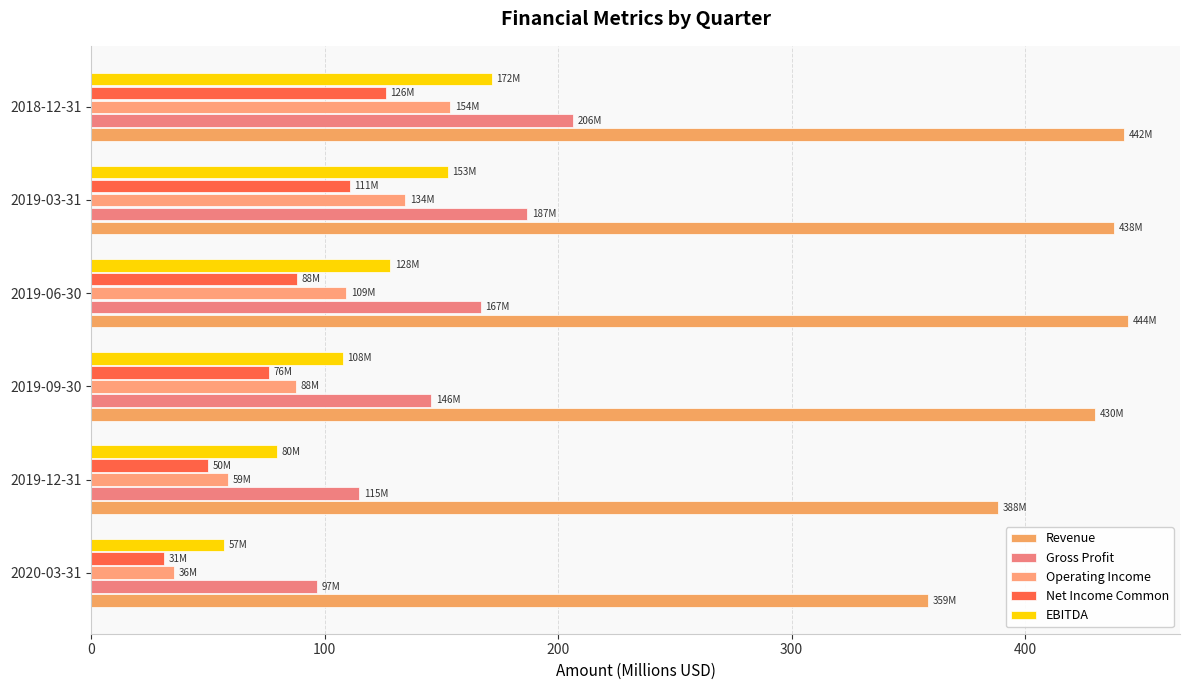

What is the maximum value shown in the chart?

444.1